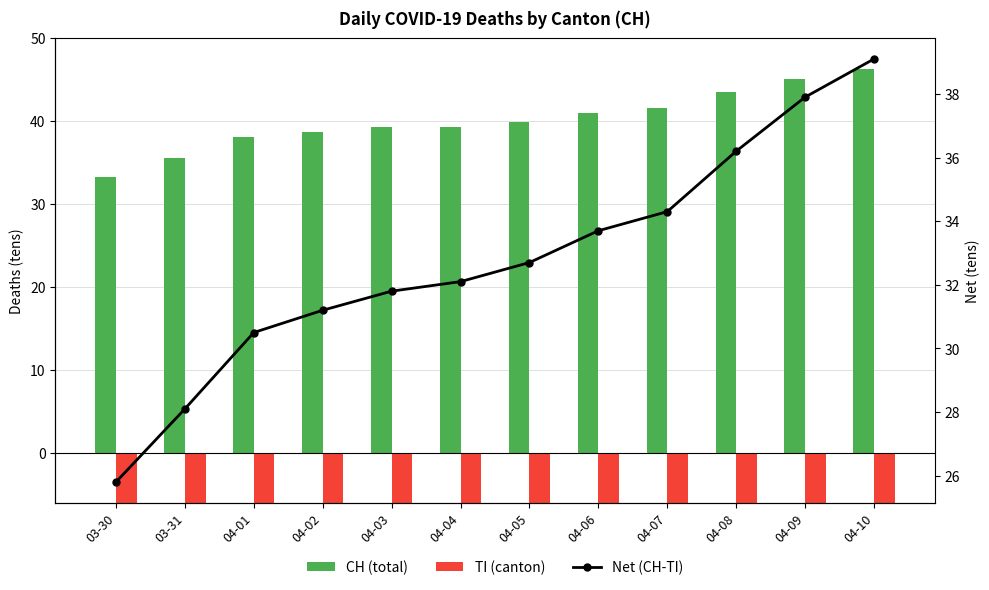

What is the maximum value for Net (CH-TI)?

39.1